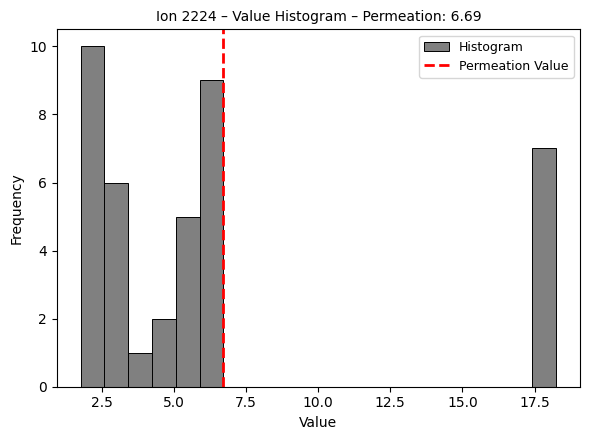

Around what value on the x-axis is the tallest bar? Give the approximate position of its centre, as read against the axis.

2.0